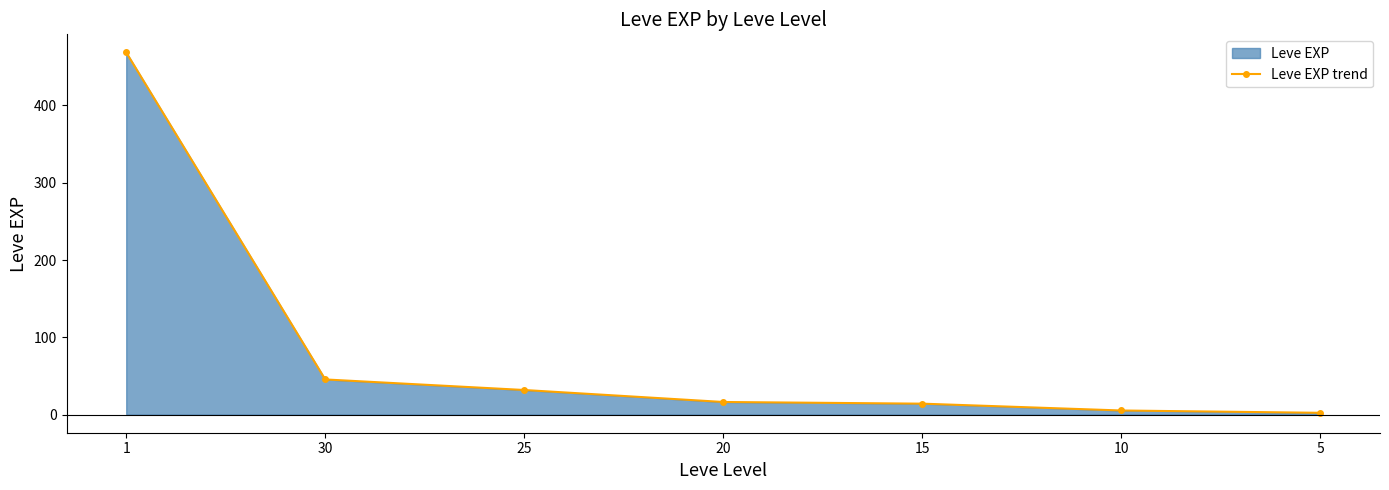

Reading left to right, list all the values displayed in this chart.

1=468.5	30=45.5	25=31.8	20=16.3	15=14.2	10=5.3	5=2.3